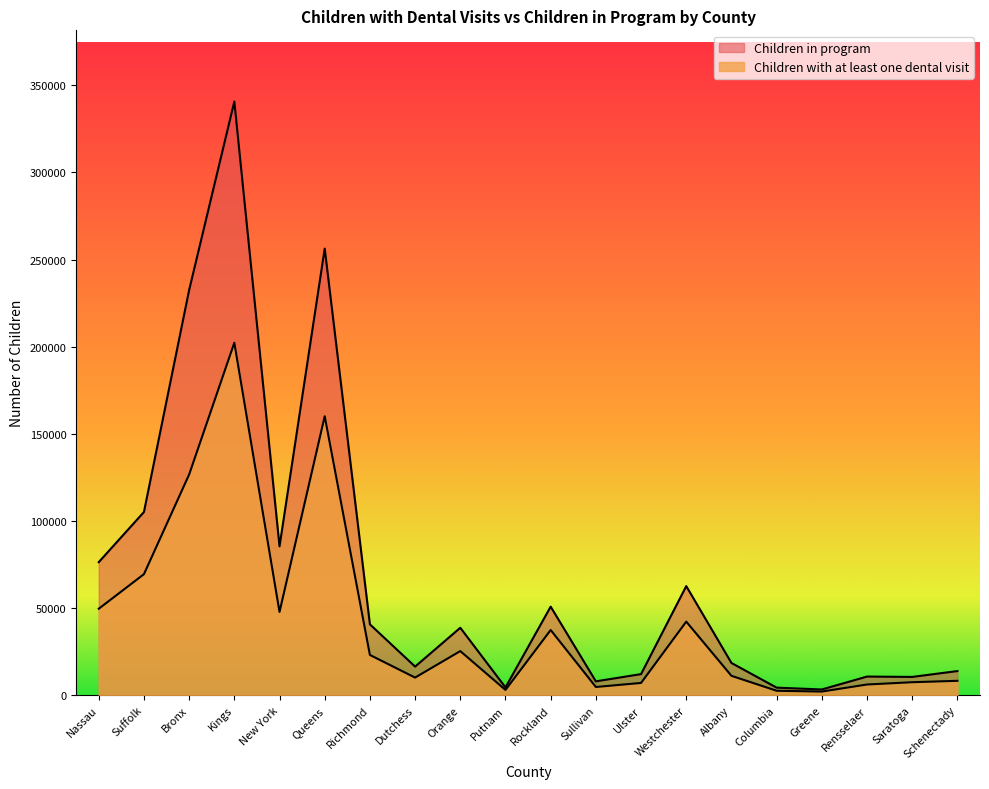

At which category does Children with at least one dental visit reach its first local valley?

New York